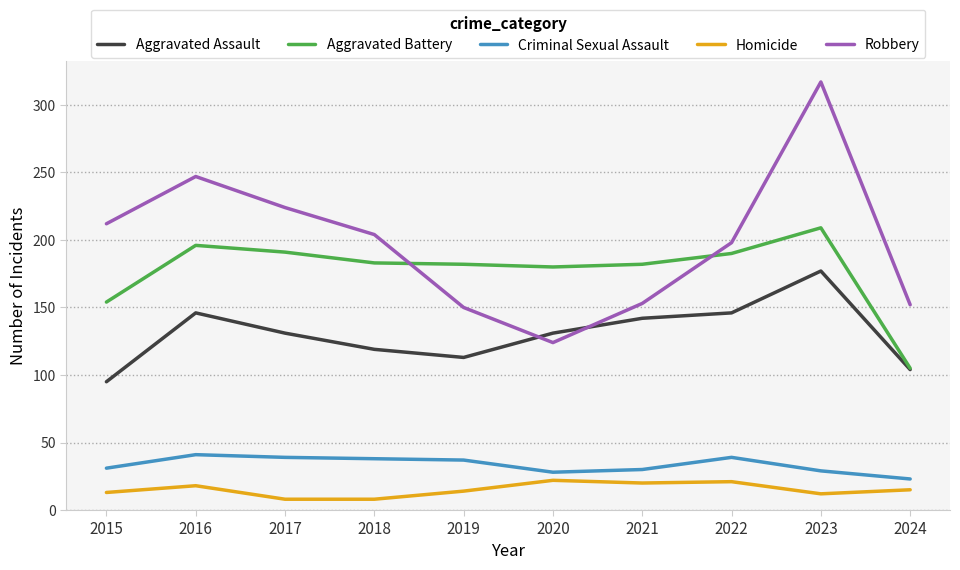

What is the lowest value of the Robbery series?

124